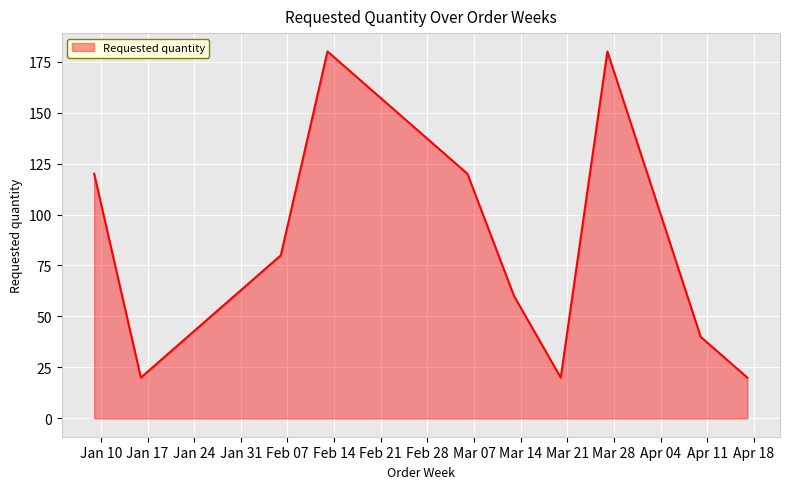

What is the smallest value displayed?

20